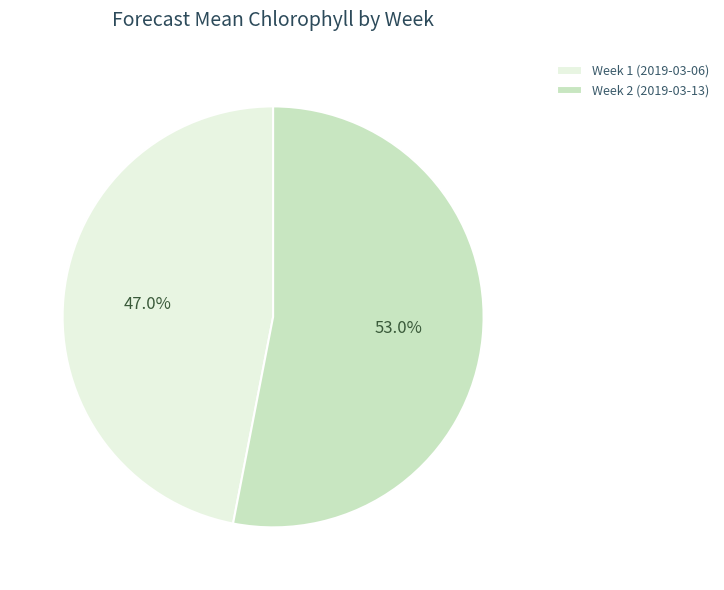

What percentage is the Week 2 slice, to the nearest percent?

53%